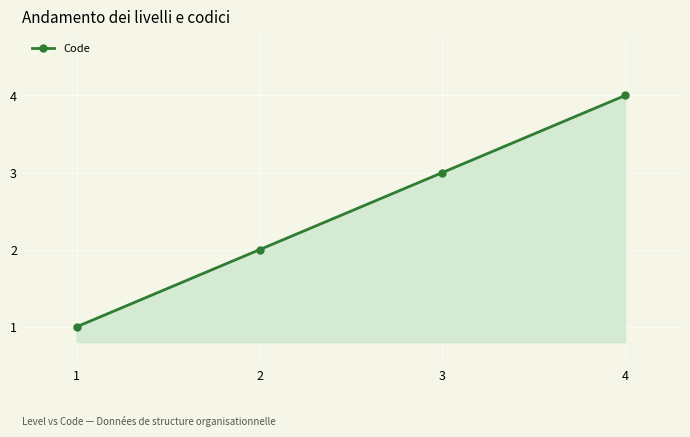

What value does the data have at 1?

1